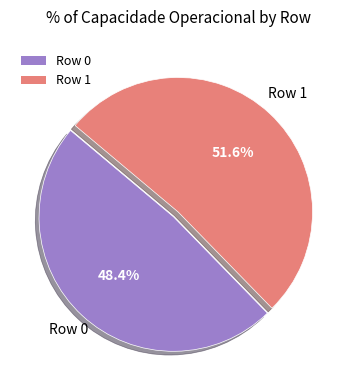

Which slice is the smallest?

Row 0